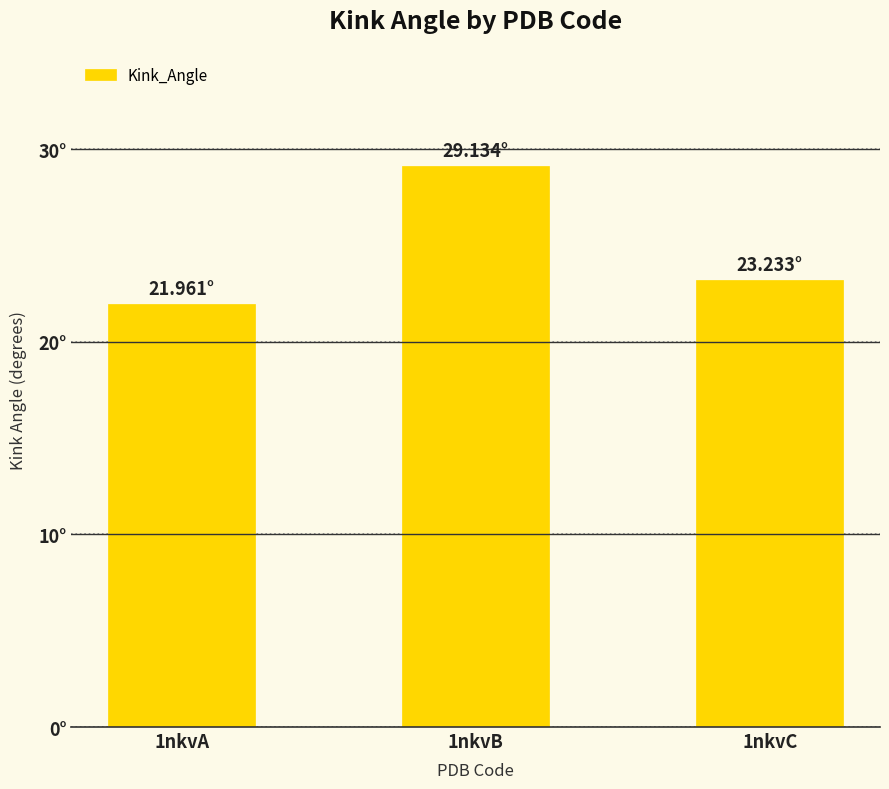

Which label corresponds to the smallest value in the chart?

1nkvA